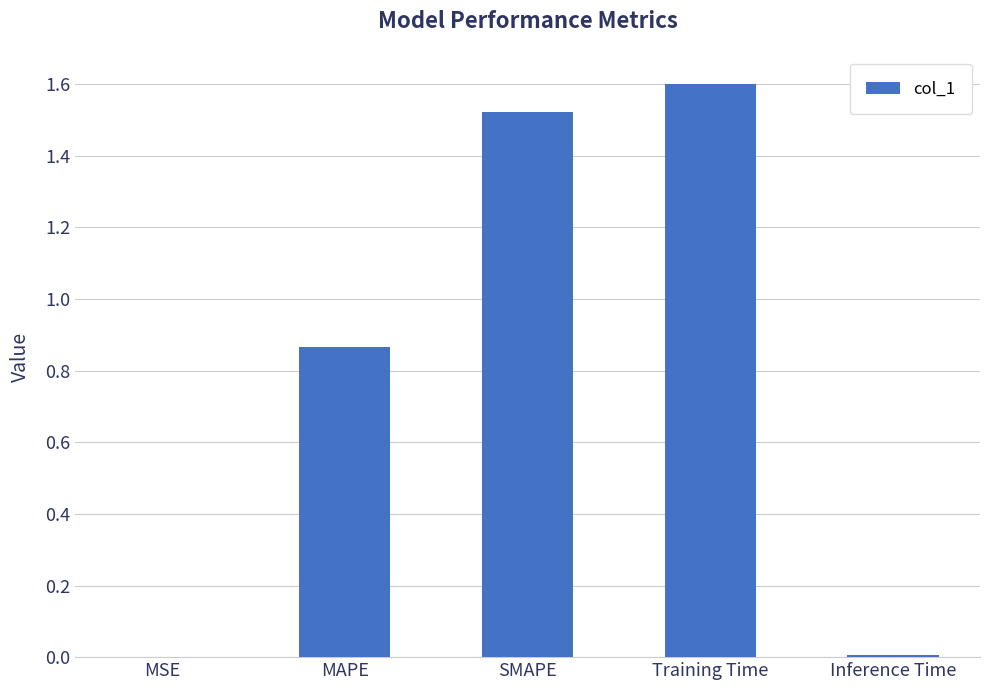

What is the sum of the values at MAPE and SMAPE?

2.4